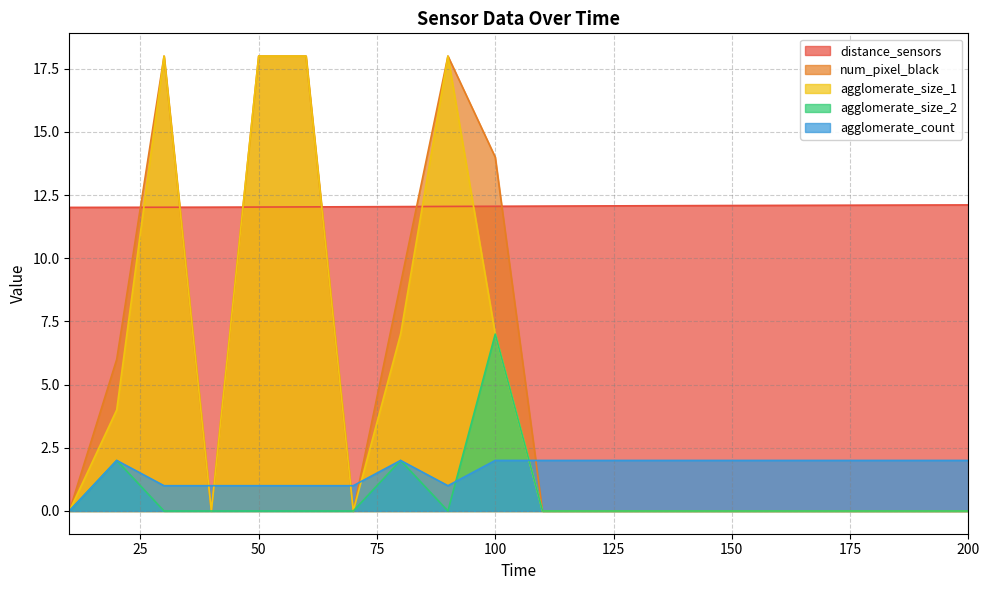

How many interior local valleys does the agglomerate_size_2 series have?

1